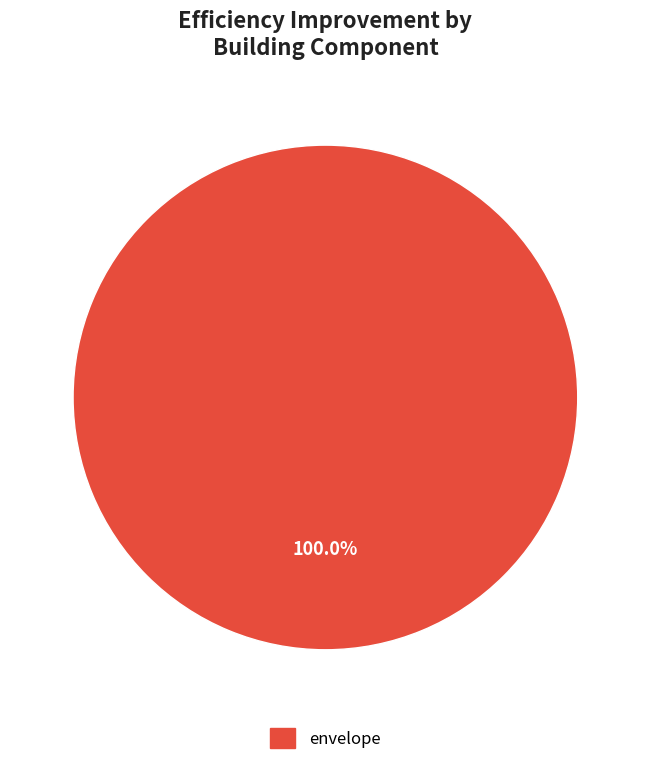

Does any single category account for the majority?

Yes